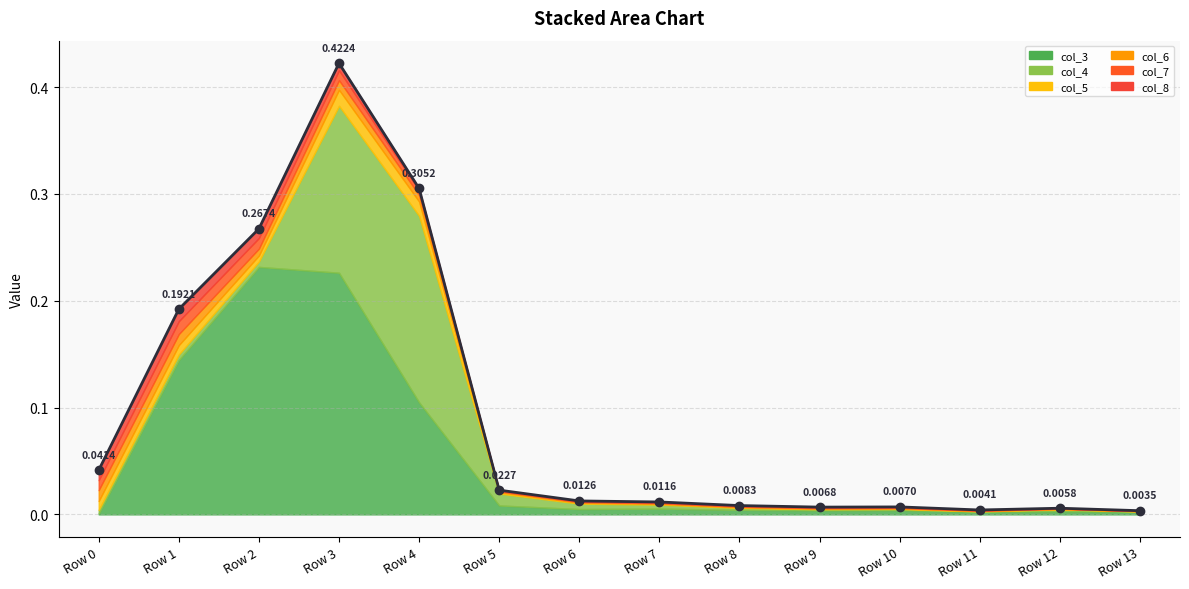

Reading right to left, list all the values displayed in this chart.

Row 13=0.0	Row 12=0.0	Row 11=0.0	Row 10=0.0	Row 9=0.0	Row 8=0.0	Row 7=0.0	Row 6=0.0	Row 5=0.0	Row 4=0.3	Row 3=0.4	Row 2=0.3	Row 1=0.2	Row 0=0.0